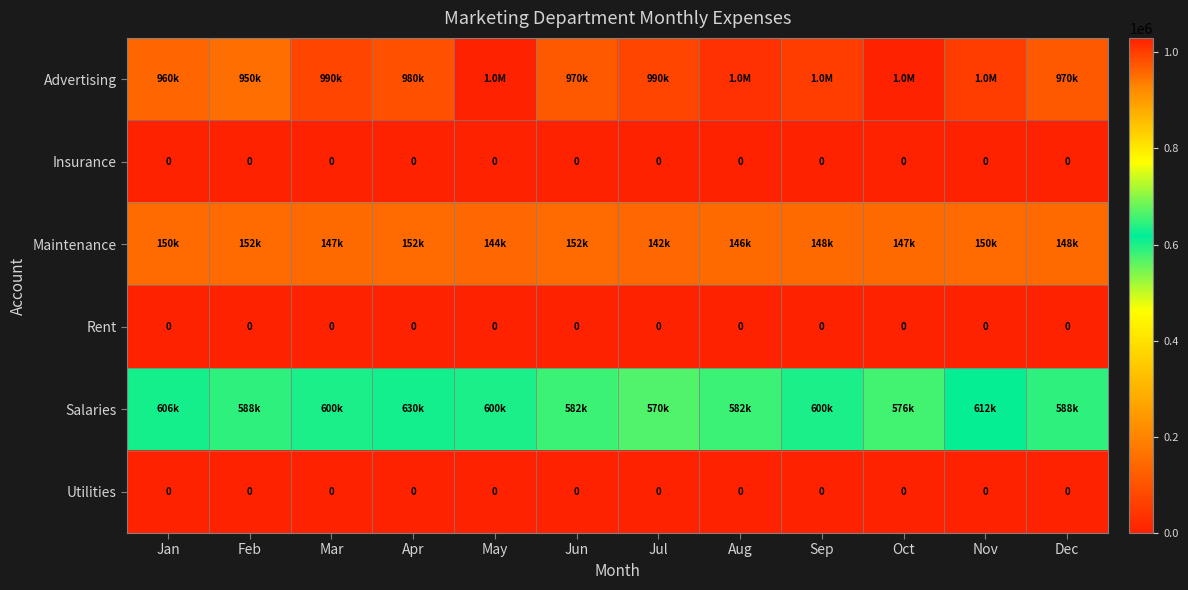

Is it true that Utilities equals 0 at Aug?

True